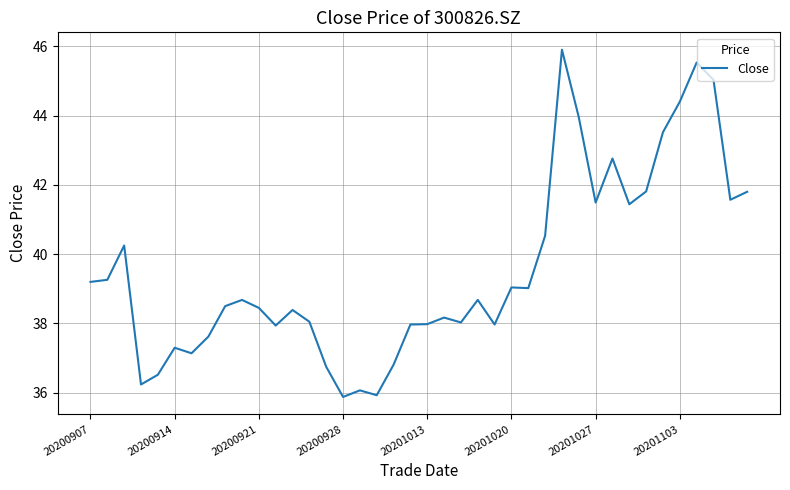

What is the smallest value displayed?

35.9